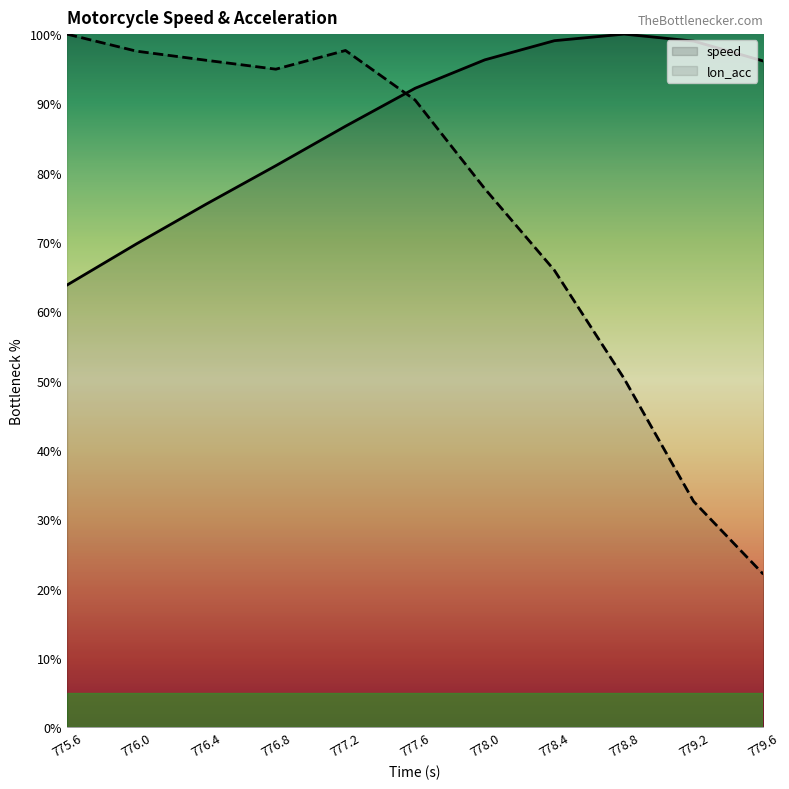

The value of lon_acc at 777.6 is 90.5. True or false?

True